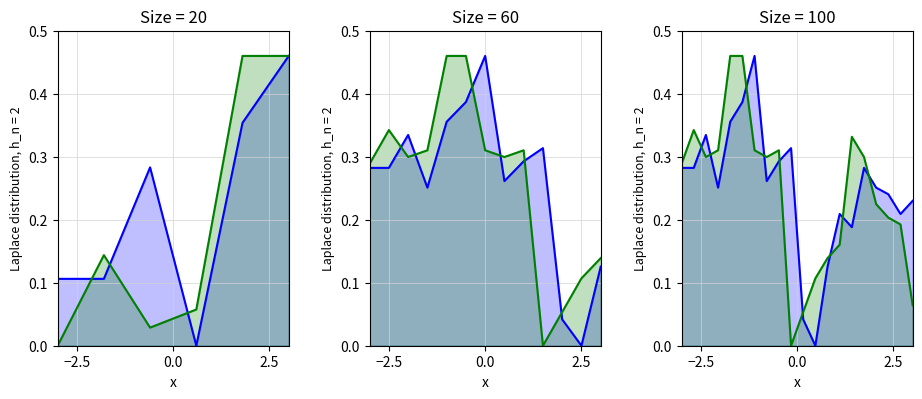

At how many categories does at least one series exceed 0?

20